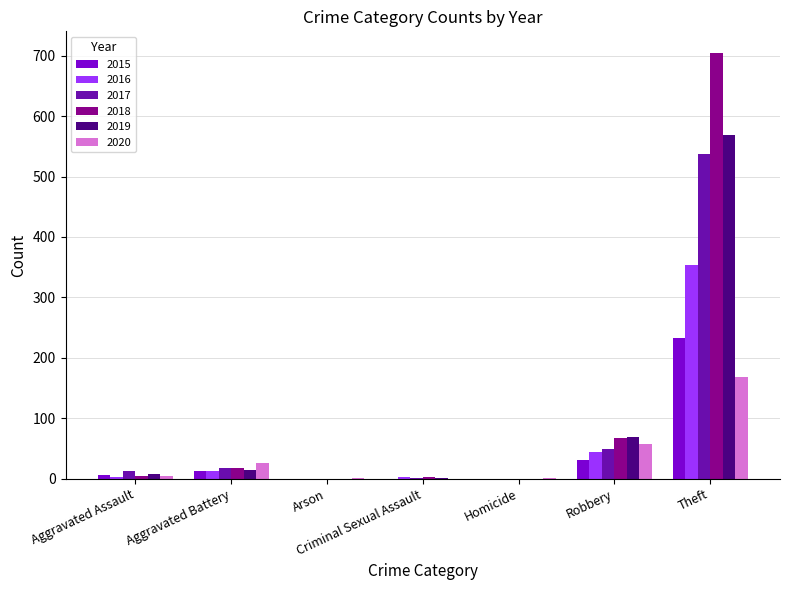

What is the sum of all 2019 values?

660